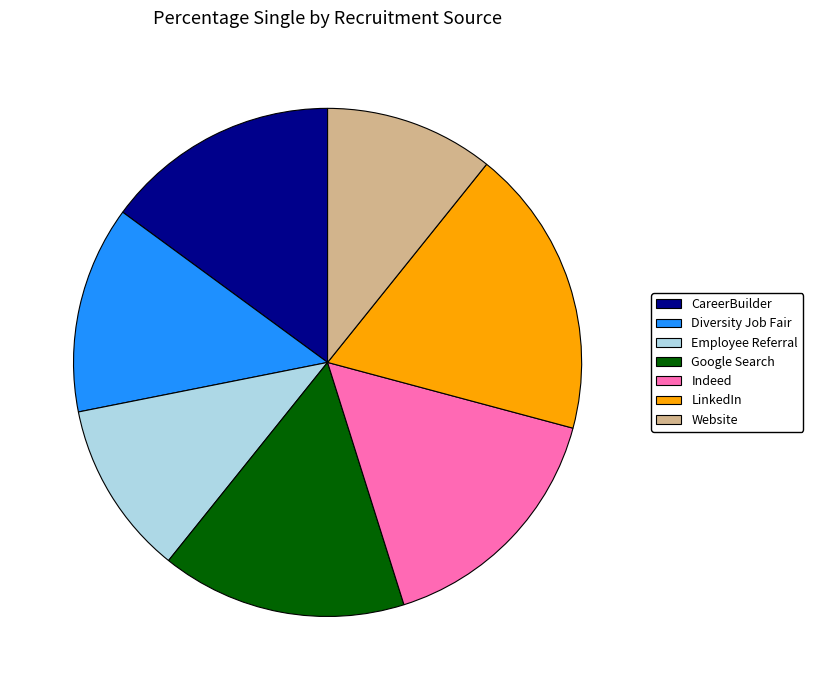

Count the number of slices in the pie.

7